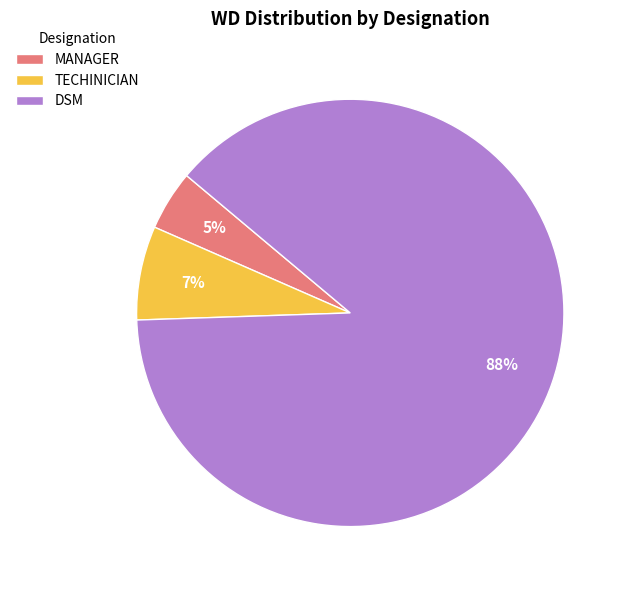

To the nearest percent, what is the average slice percentage?

33%